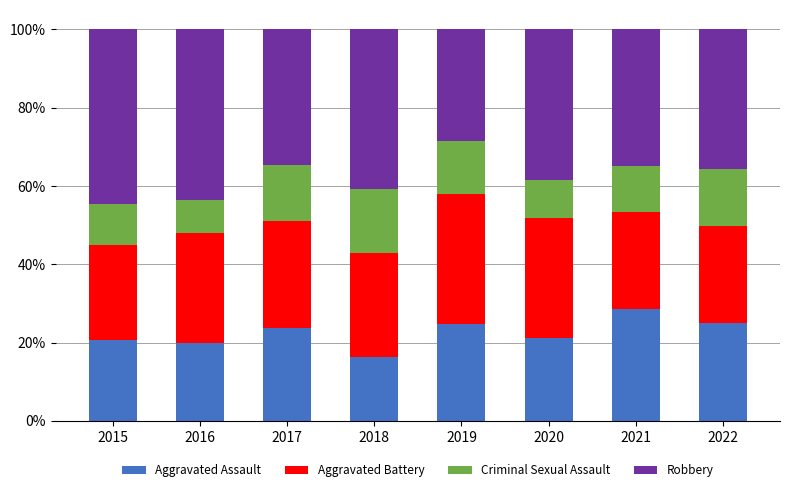

The Criminal Sexual Assault series shows 0.1 at 2017. True or false?

False